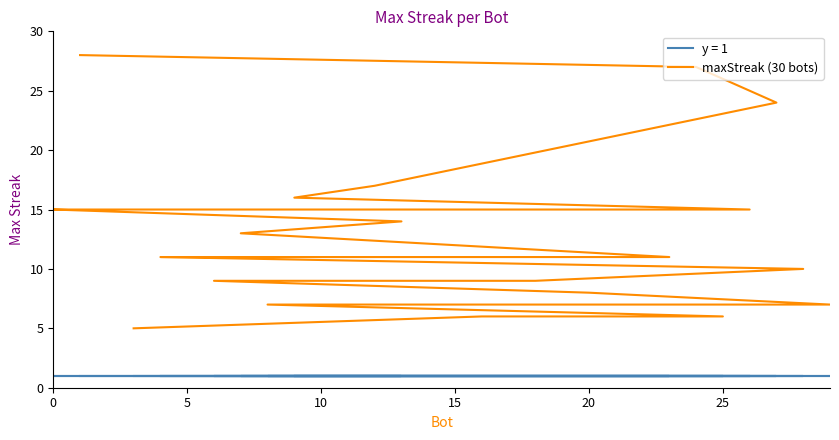

What is the greatest value displayed?

28